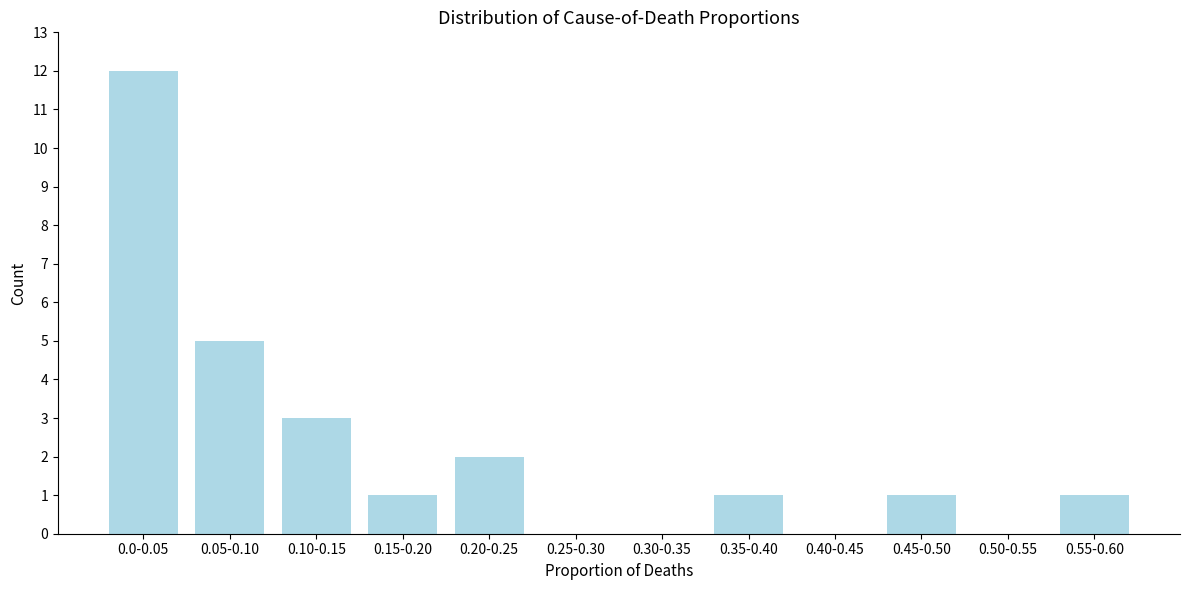

Reading right to left, list all the values displayed in this chart.

0.55-0.60=1	0.50-0.55=0	0.45-0.50=1	0.40-0.45=0	0.35-0.40=1	0.30-0.35=0	0.25-0.30=0	0.20-0.25=2	0.15-0.20=1	0.10-0.15=3	0.05-0.10=5	0.0-0.05=12